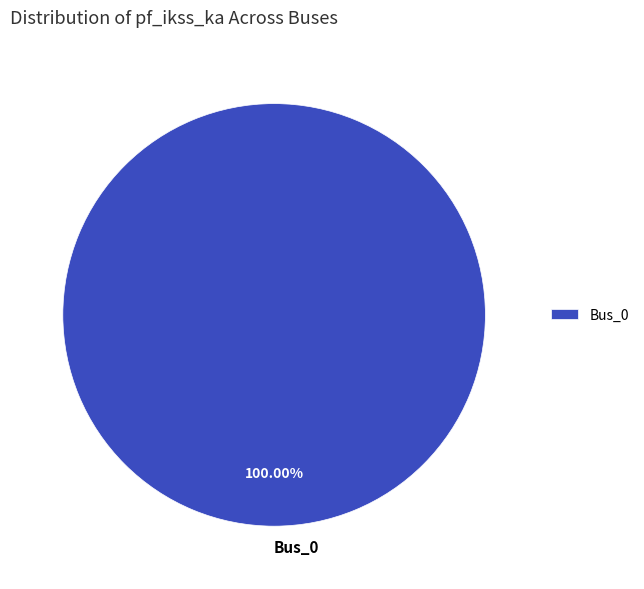

Does Bus_0 account for over 50% of the chart?

Yes